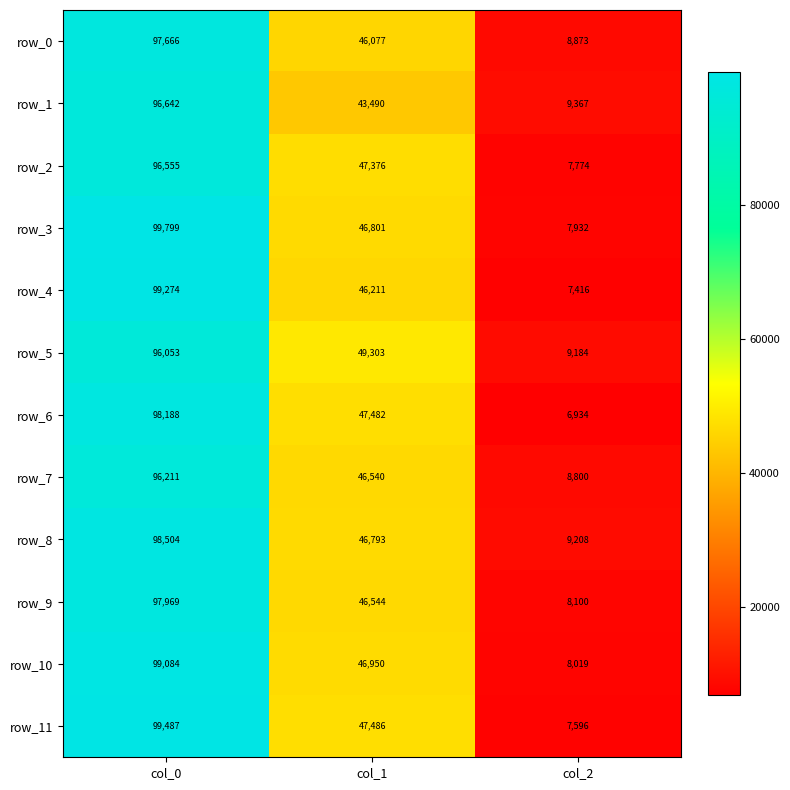

What is the minimum value for row_4?

7416